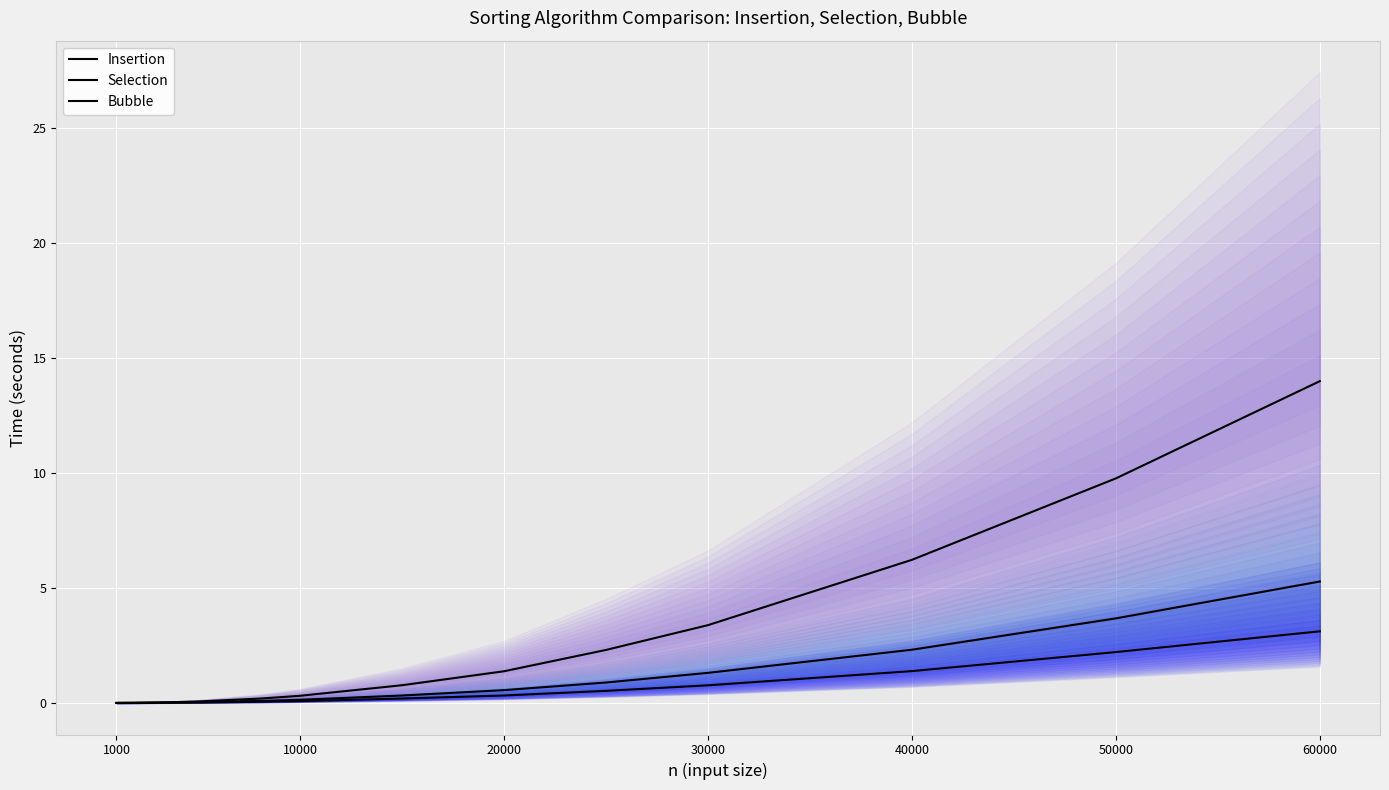

List the series in order of their peak value, lowest first.

Insertion, Selection, Bubble